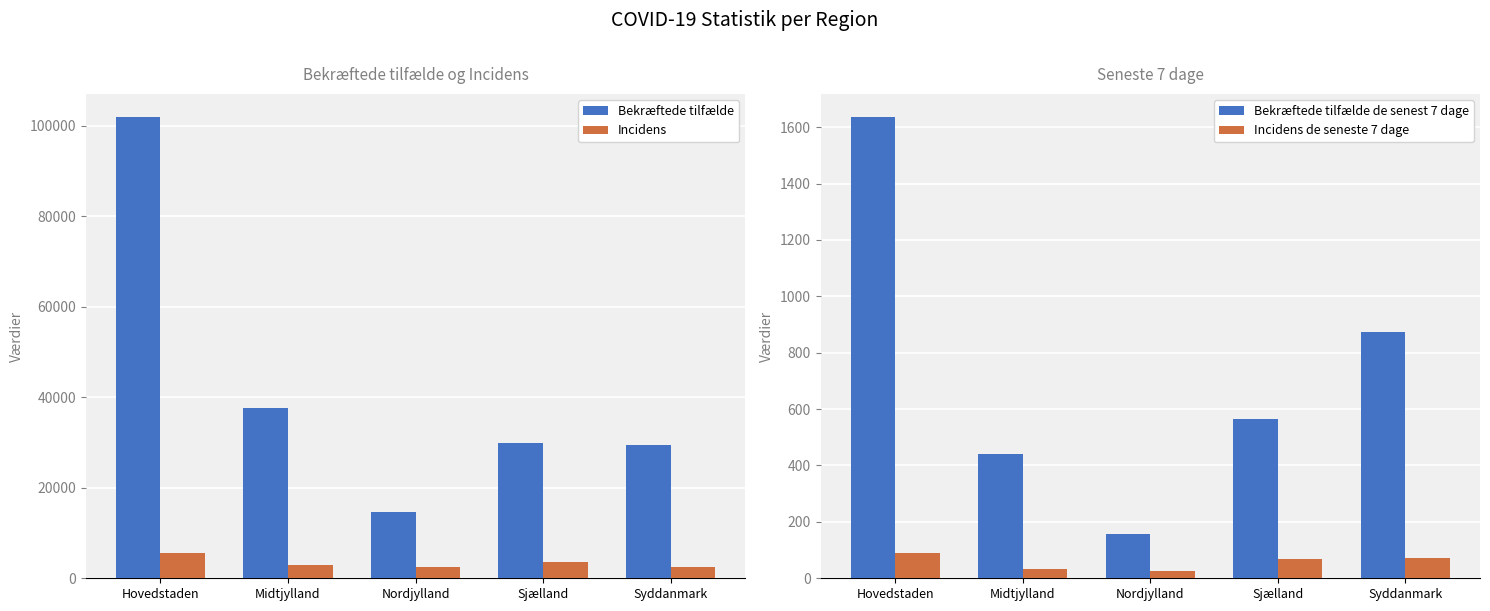

At which label does Incidens first exceed 2837?

Hovedstaden